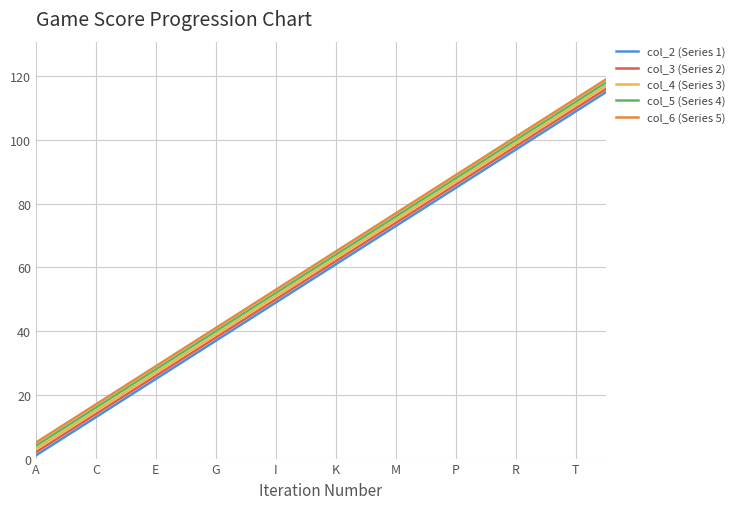

What is the maximum value shown in the chart?

119